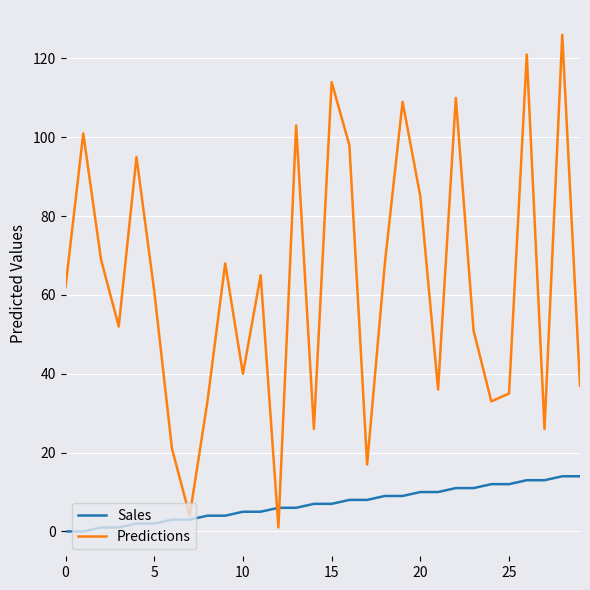

What are all the series names shown in the legend?

Sales, Predictions